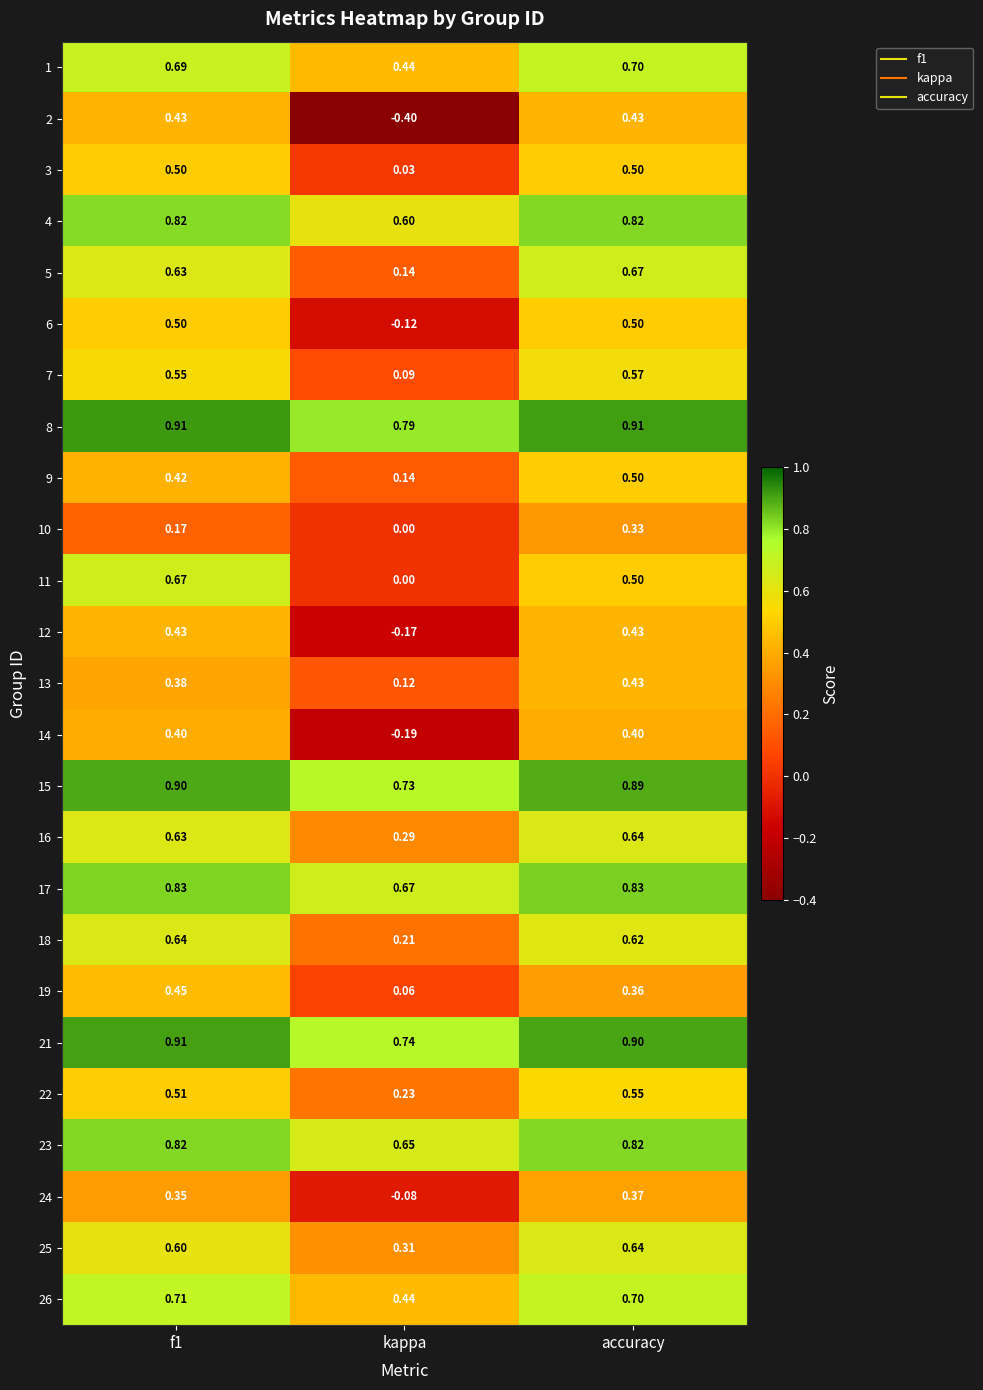

What is the total value across all series at kappa?

5.7